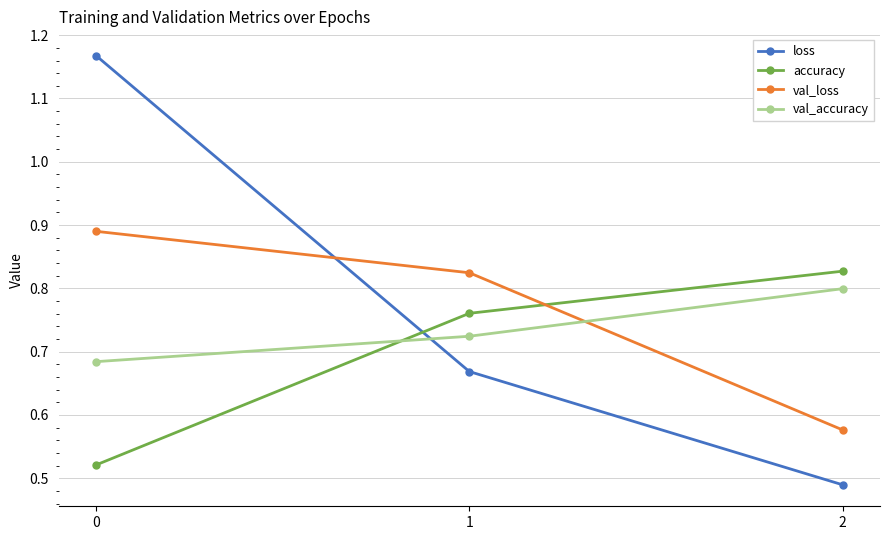

Between 1 and 2, which series saw the biggest shift?

val_loss